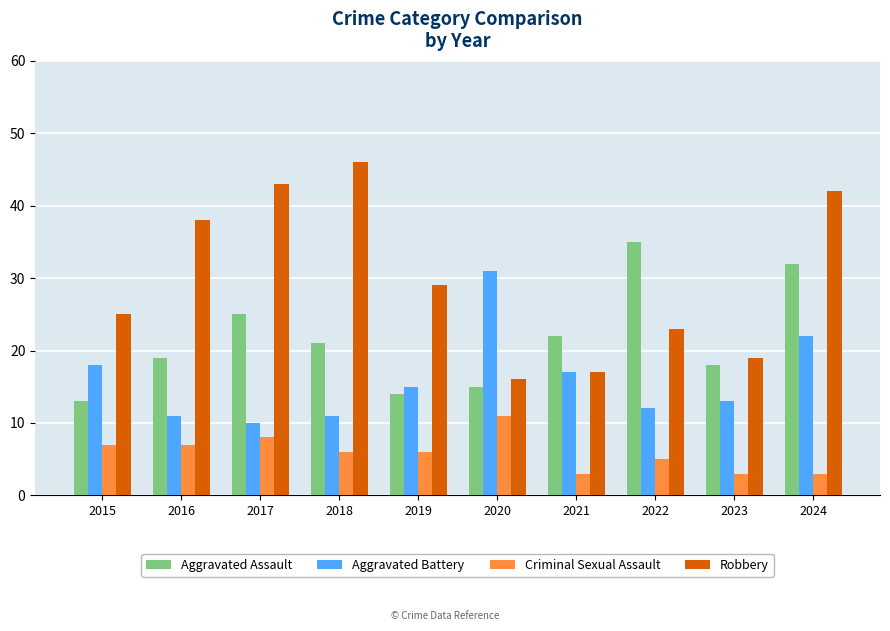

Where does the Criminal Sexual Assault series first go above 6?

2015